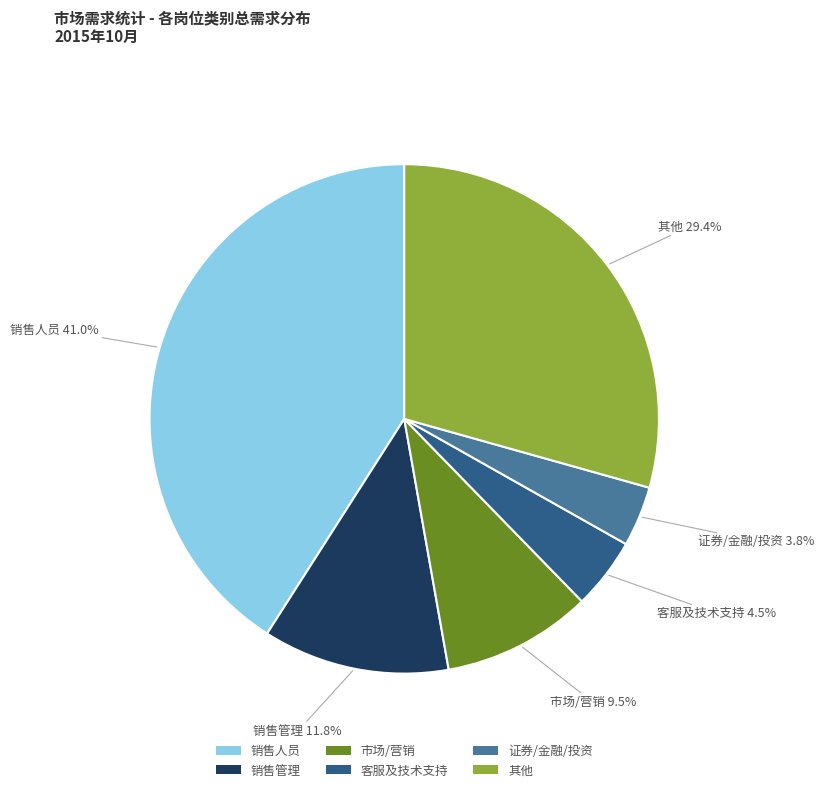

How many slices are in this pie chart?

6